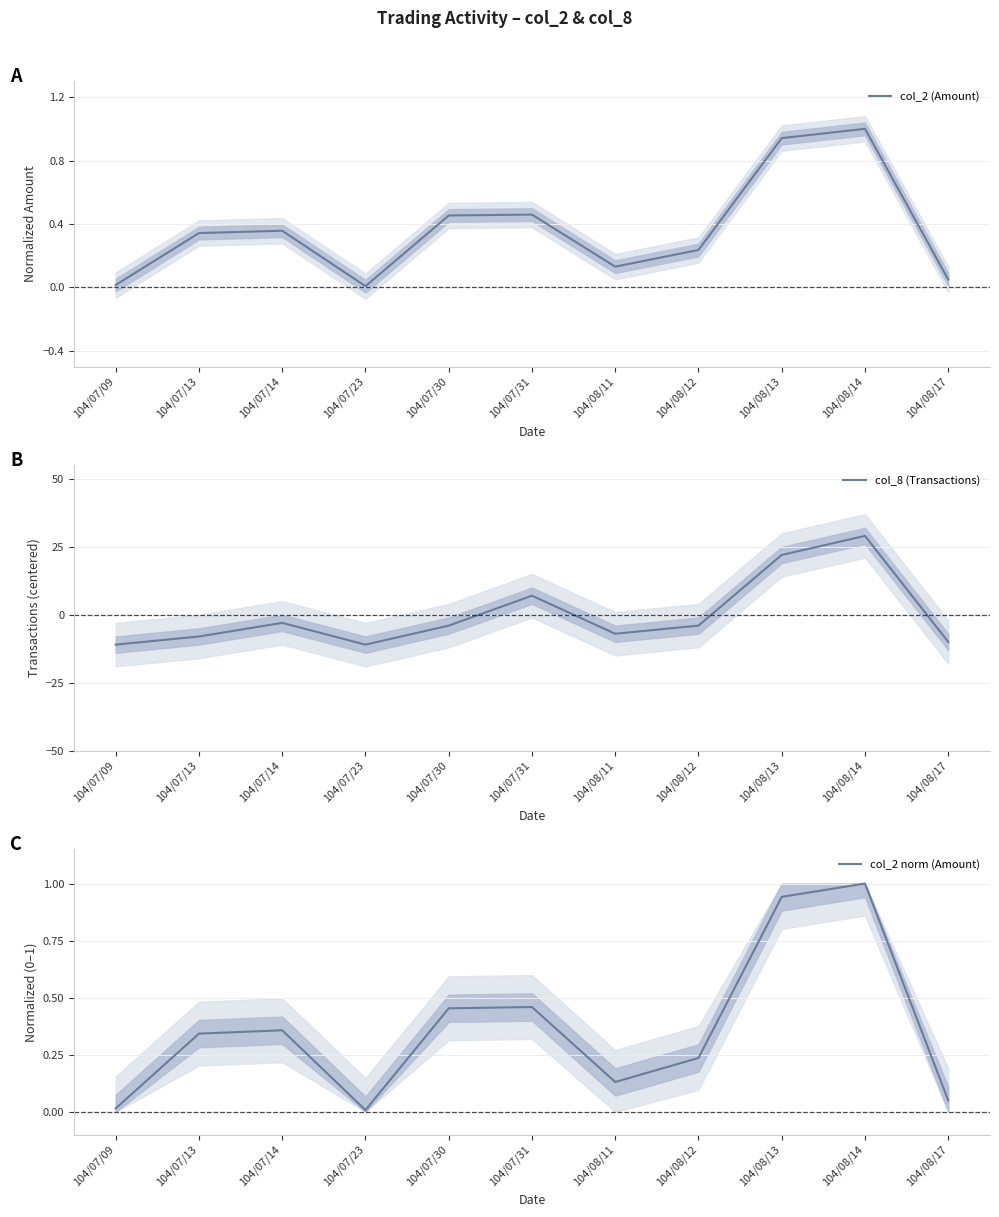

Between 104/08/14 and 104/08/11, which is larger?

104/08/14